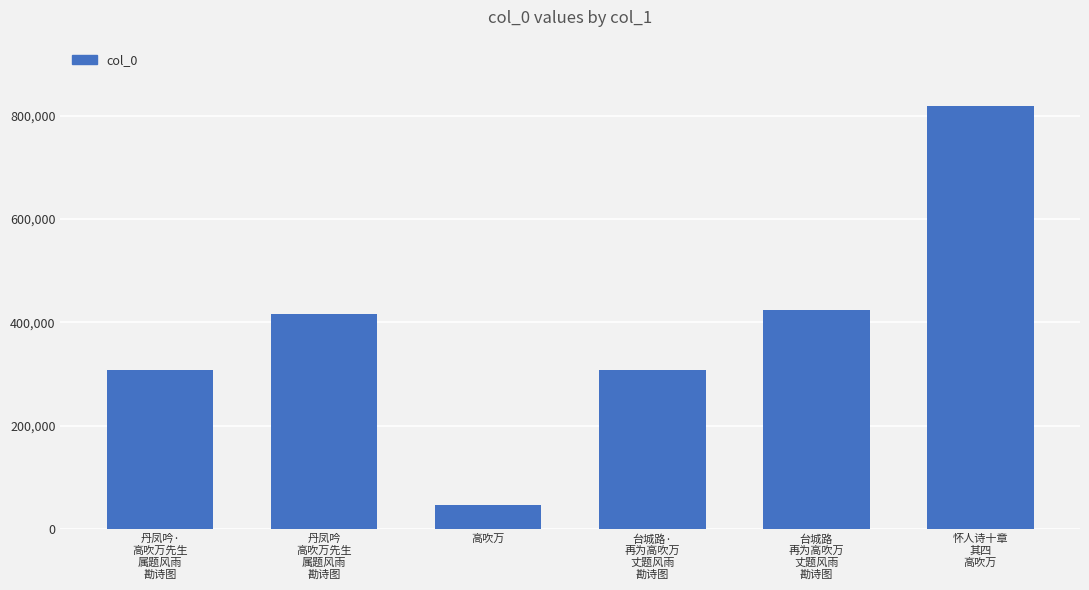

What is the sum of all values?

2319957